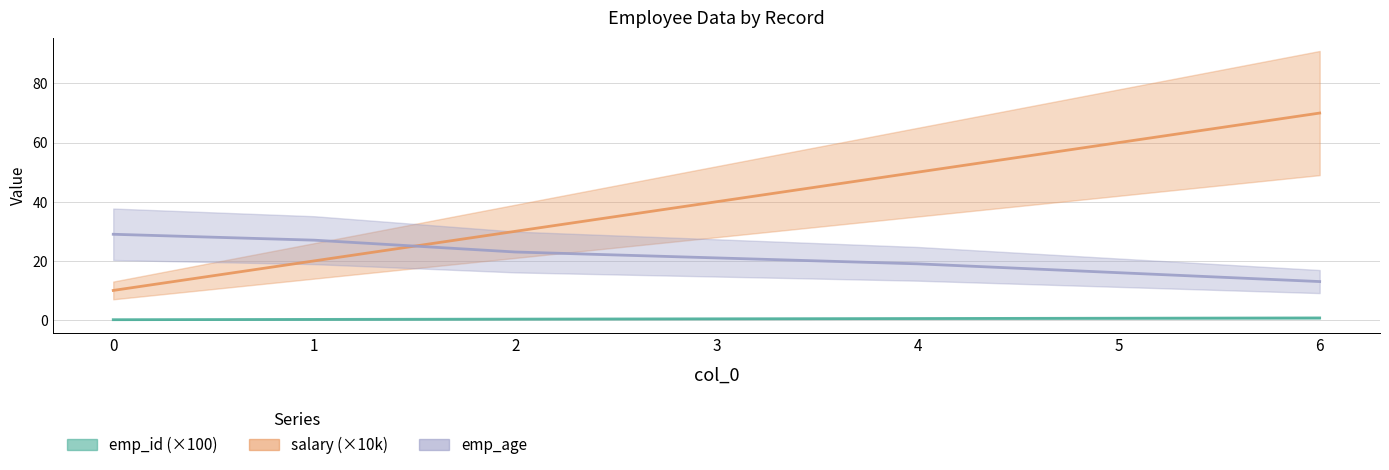

Reading left to right, extract all data points from this chart.

emp_id: 0.1	0.2	0.3	0.4	0.5	0.6	0.7
salary: 10.0	20.0	30.0	40.0	50.0	60.0	70.0
emp_age: 29.0	27.0	23.0	21.0	19.0	16.0	13.0